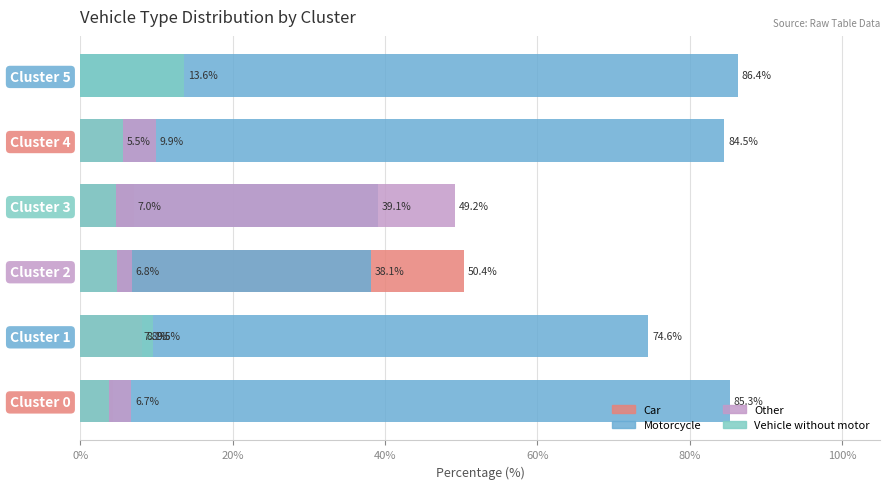

What position from the right is 60%?

3